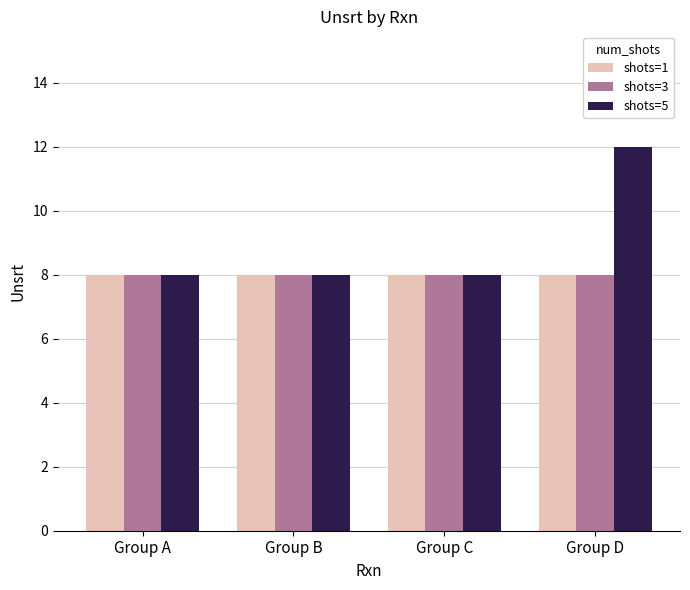

The shots=5 series shows 4 at Group C. True or false?

False